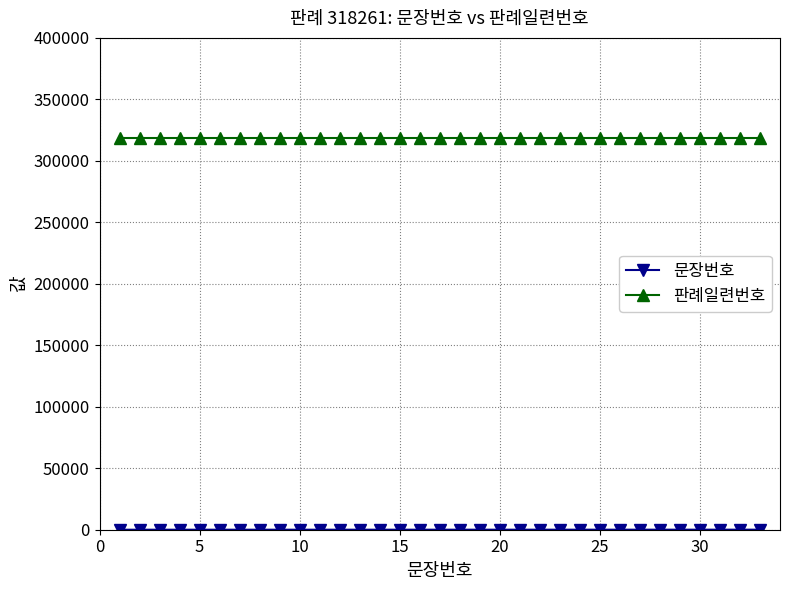

What is the average value of the 판례일련번호 series?

318261